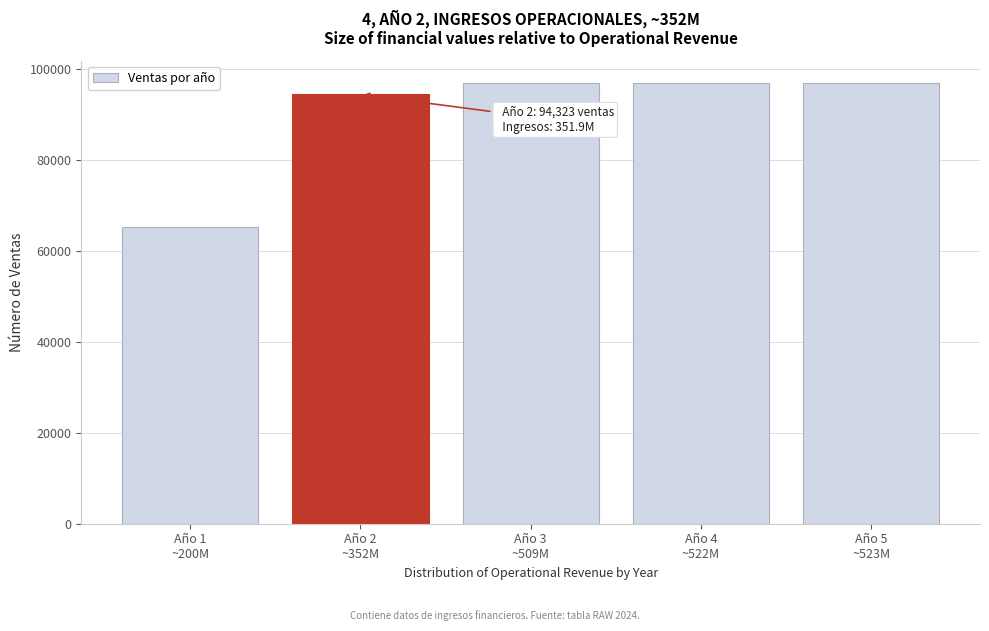

What is the sum of all values?

450033.3